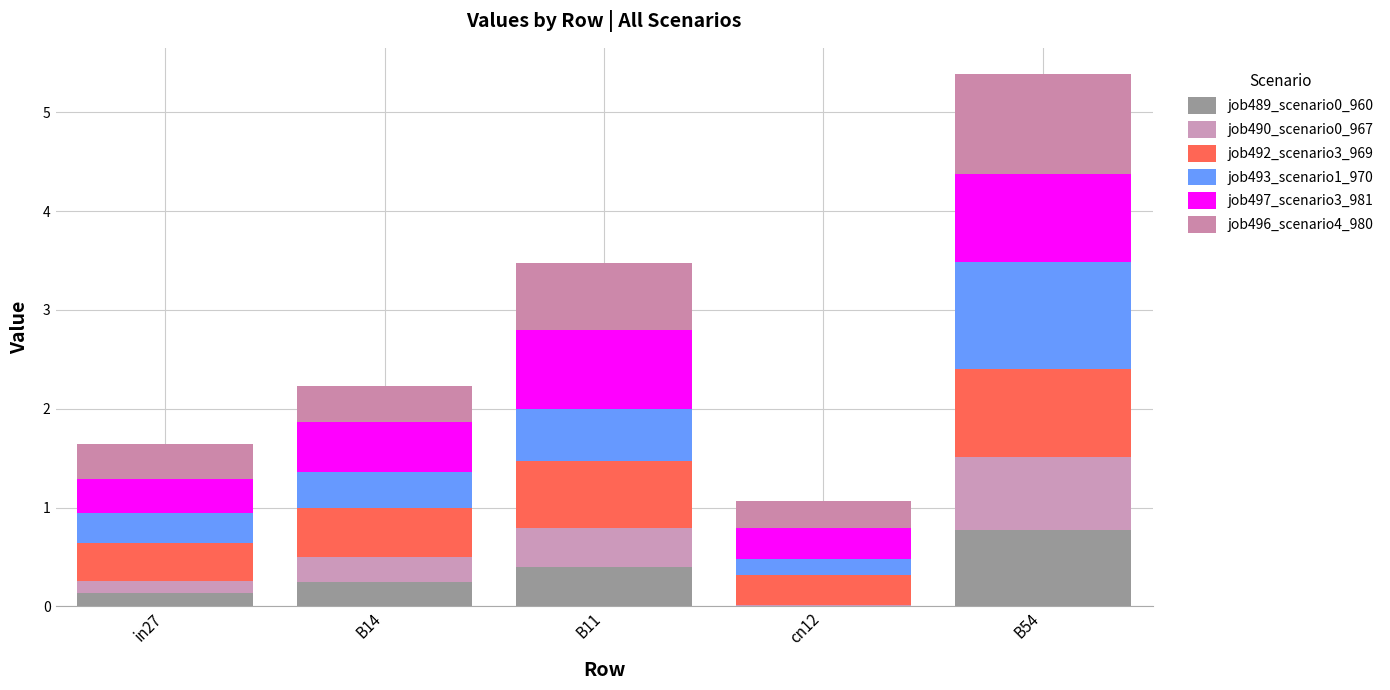

Are the bars horizontal?

No